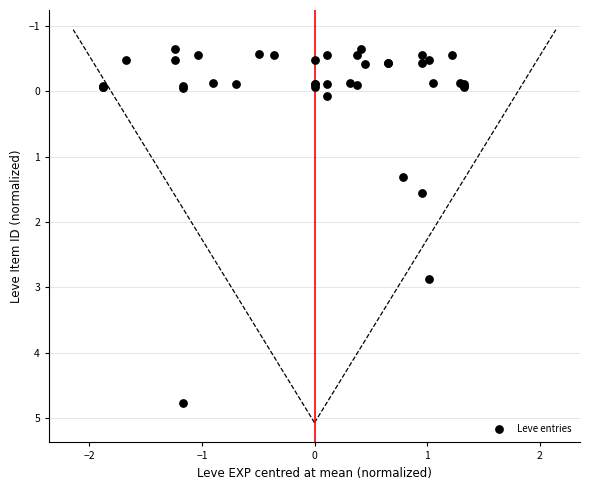

What Y value in the scatter plot is closest to 2?

1.5